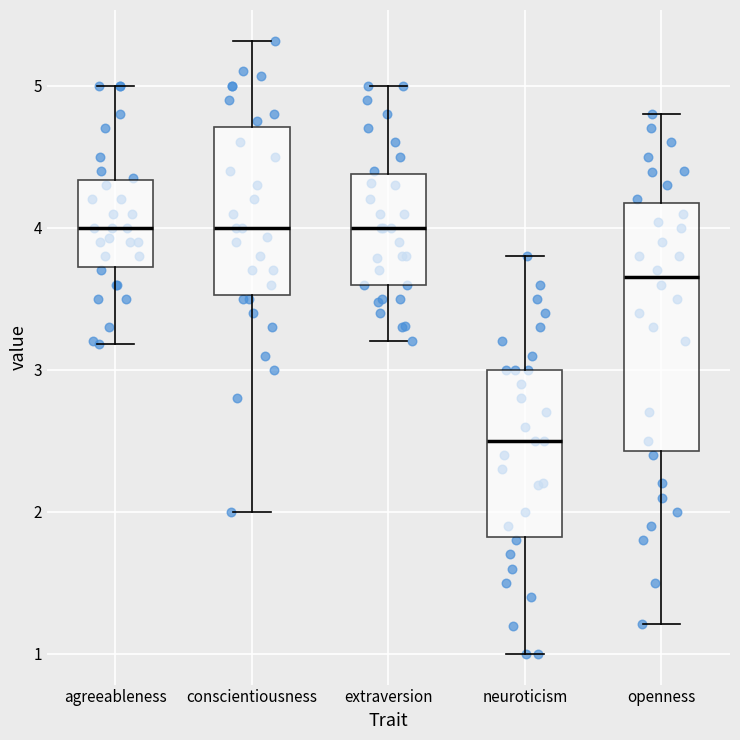

Reading left to right, transcribe this box plot: for each box, give where its median line is, the range the box spans, and where its two whiskers end, as read against the y-axis. The values are not printed on the chart, so give them approximately, as read against the axis.

agreeableness: median 4.0, box 3.7 to 4.3, whiskers 3.2 to 5.0
conscientiousness: median 4.0, box 3.5 to 4.7, whiskers 2.0 to 5.3
extraversion: median 4.0, box 3.6 to 4.4, whiskers 3.2 to 5.0
neuroticism: median 2.5, box 1.8 to 3.0, whiskers 1.0 to 3.8
openness: median 3.7, box 2.4 to 4.2, whiskers 1.2 to 4.8